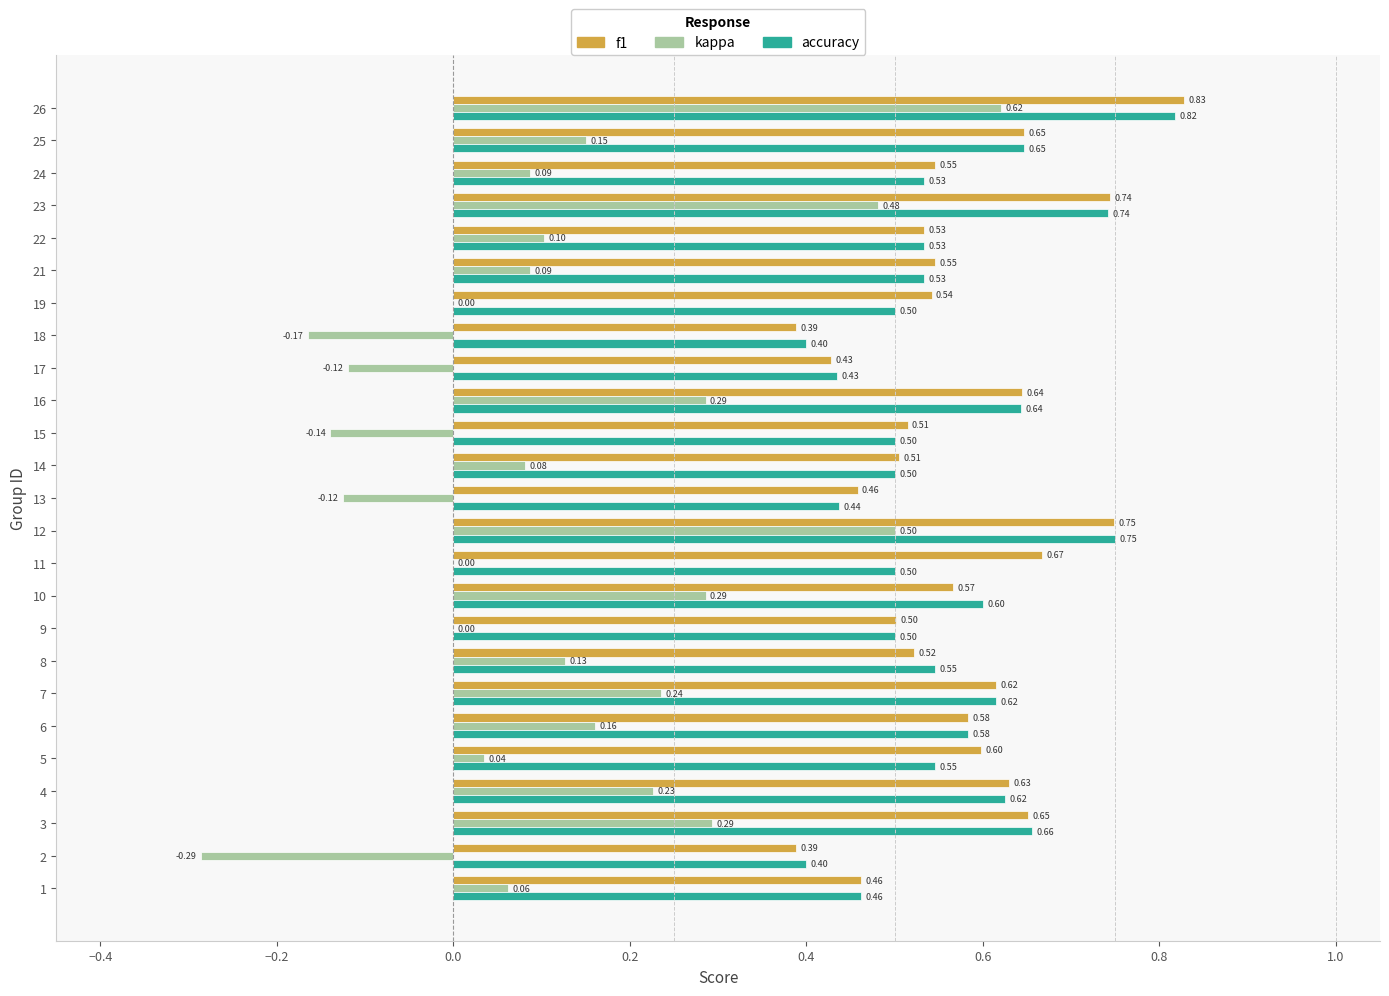

What is the total value across all series at 14?

1.1